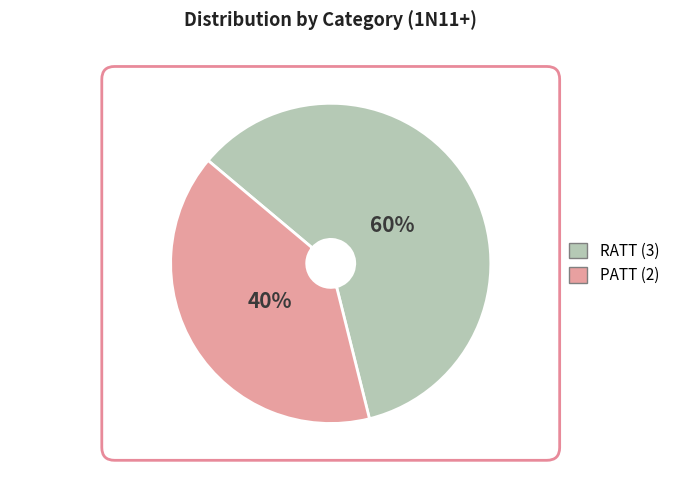

What is the largest slice in the pie chart?

RATT